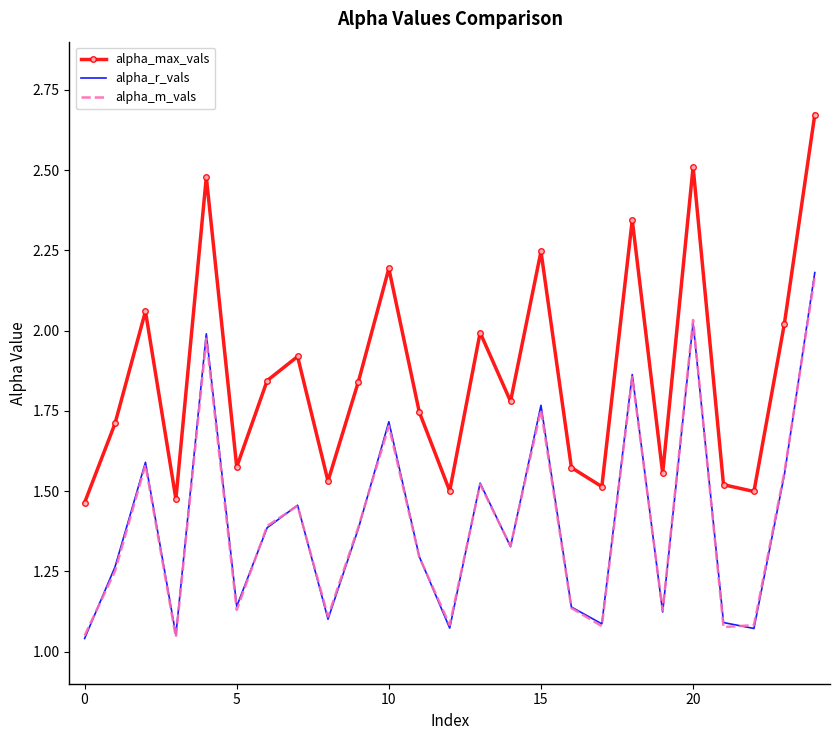

True or false: alpha_r_vals and alpha_max_vals intersect in this chart.

False